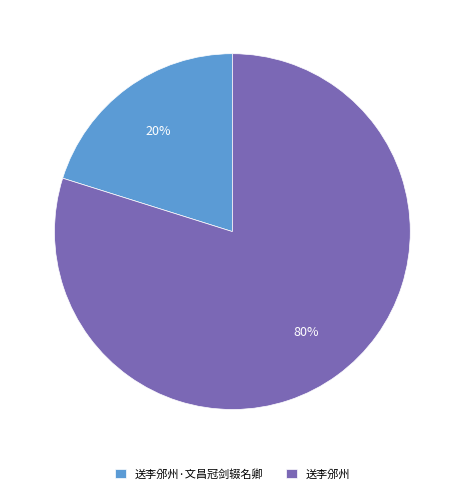

Combined, do 送李邠州 and 送李邠州·文昌冠剑辍名卿 account for over 50%?

Yes